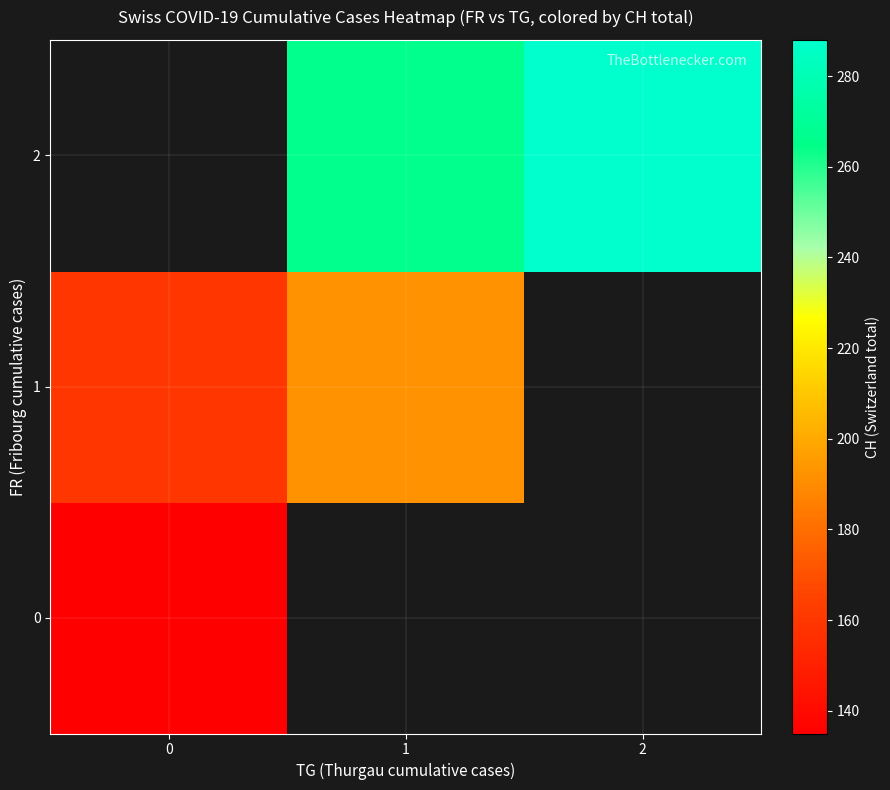

List the labels in order of row_2 value, largest first.

2, 0, 1